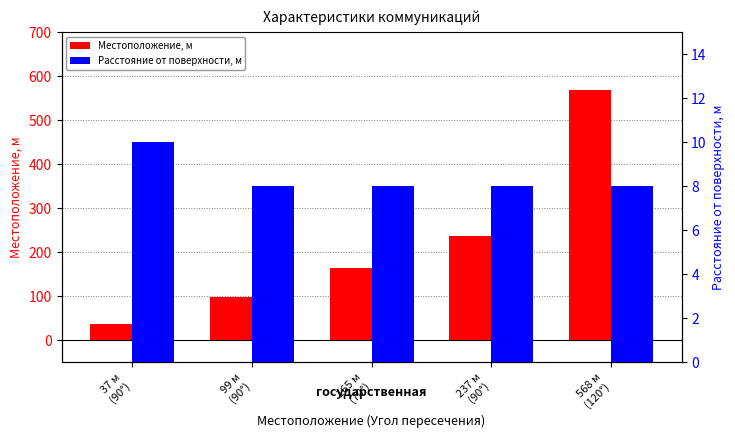

Rank the series at 165 м
(70°) from lowest to highest value.

Расстояние от поверхности, м, Местоположение, м